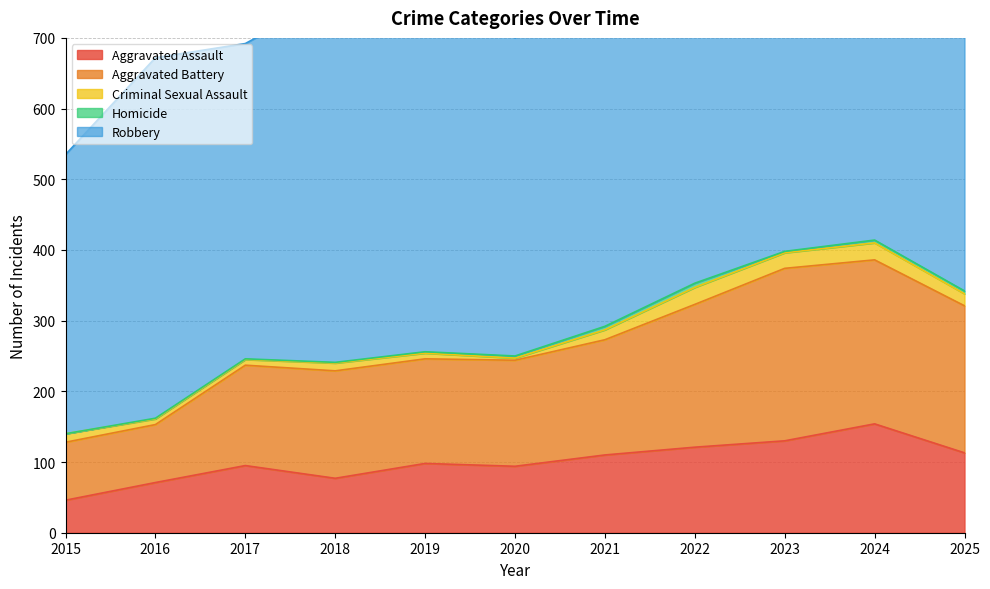

How many lines are shown in the chart?

5